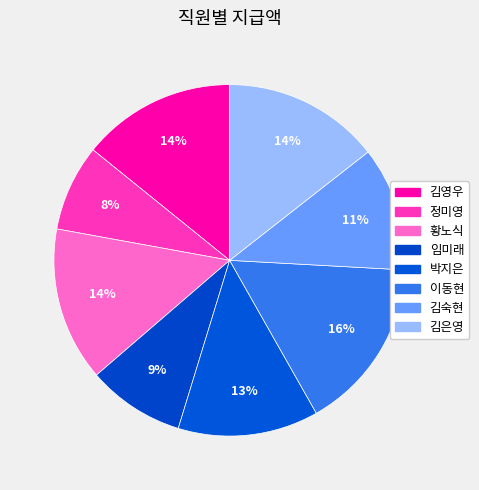

What percentage is the 임미래 slice, to the nearest percent?

9%